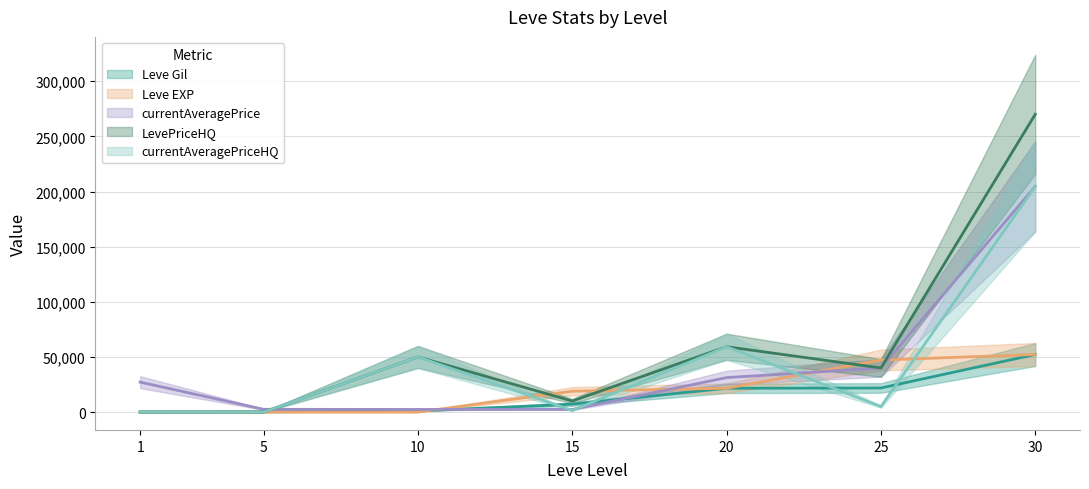

What is the sum of all currentAveragePriceHQ values?

320346.9